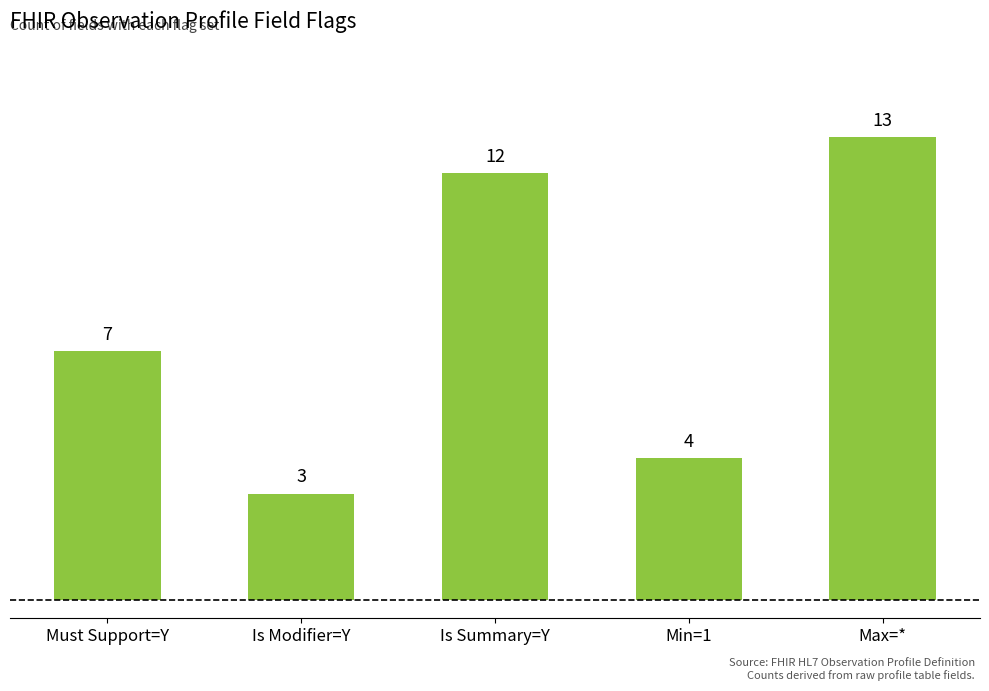

Which category has the highest value across all series?

Max=*